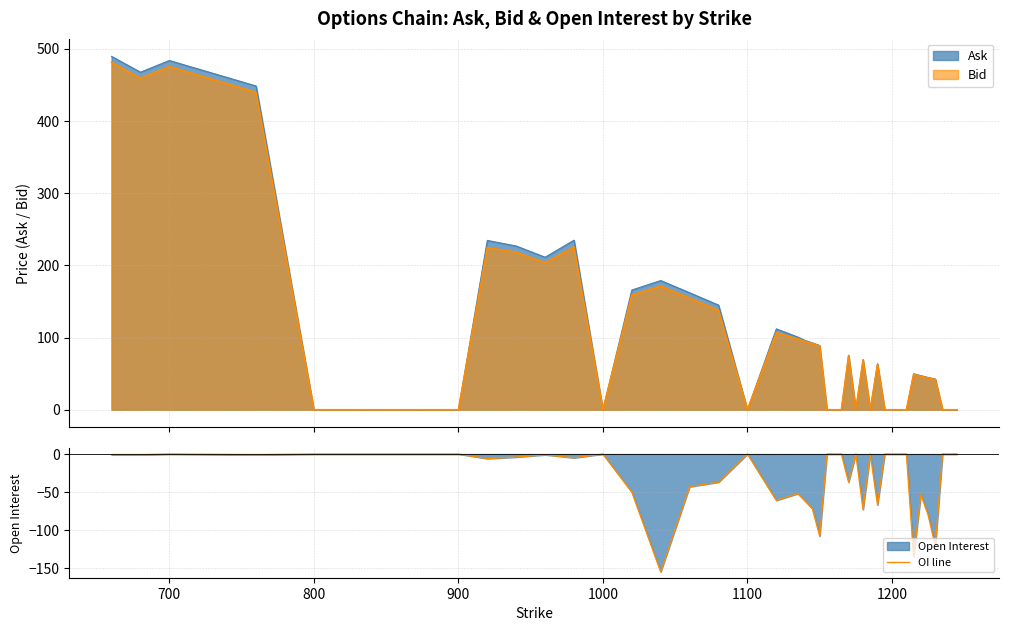

What is the difference between the second highest and second lowest values?

135